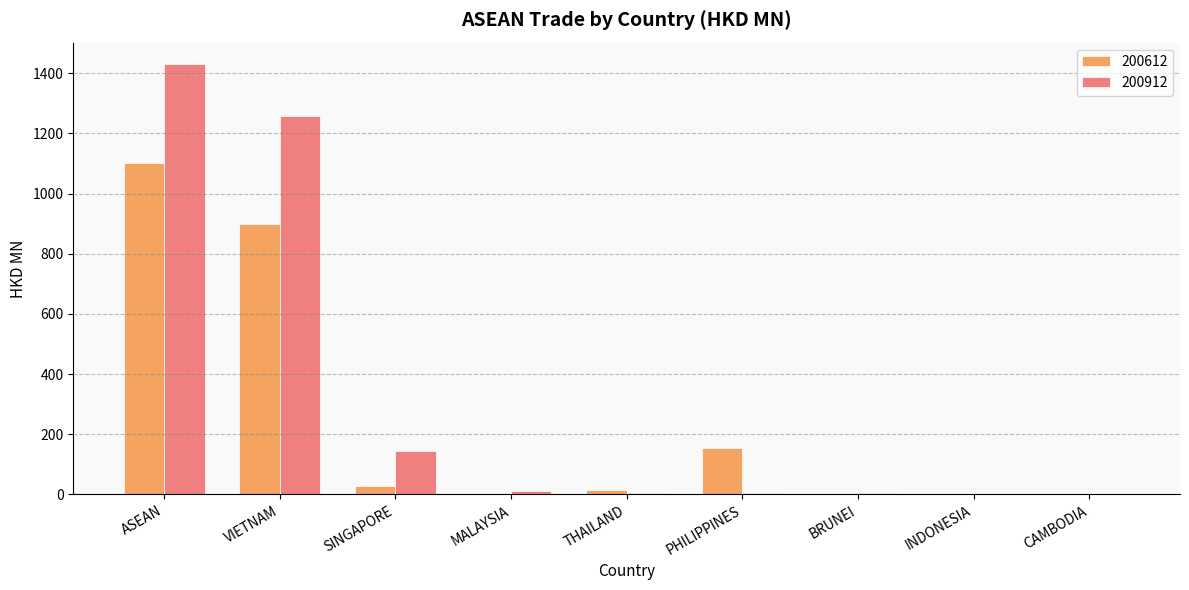

At which category is the sum across all series the highest?

ASEAN